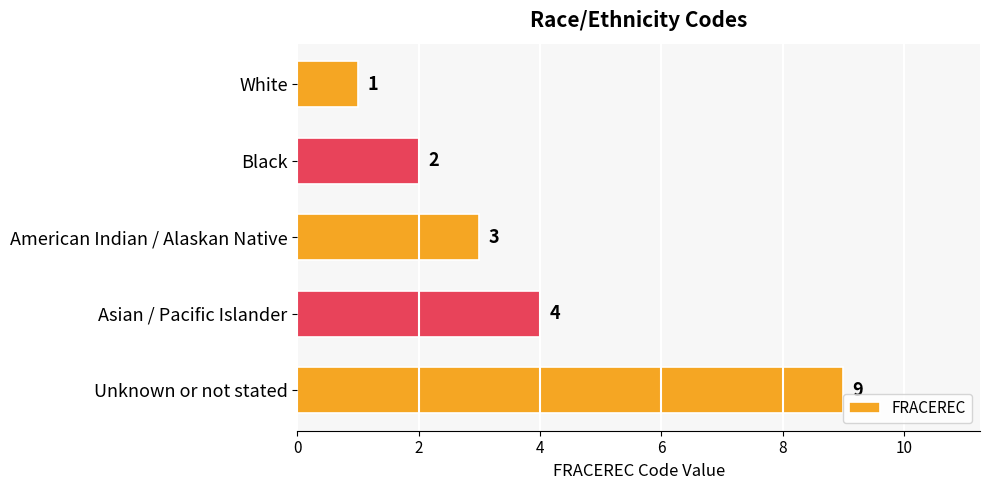

Reading bottom to top, list all the values displayed in this chart.

Unknown or not stated=9	Asian / Pacific Islander=4	American Indian / Alaskan Native=3	Black=2	White=1